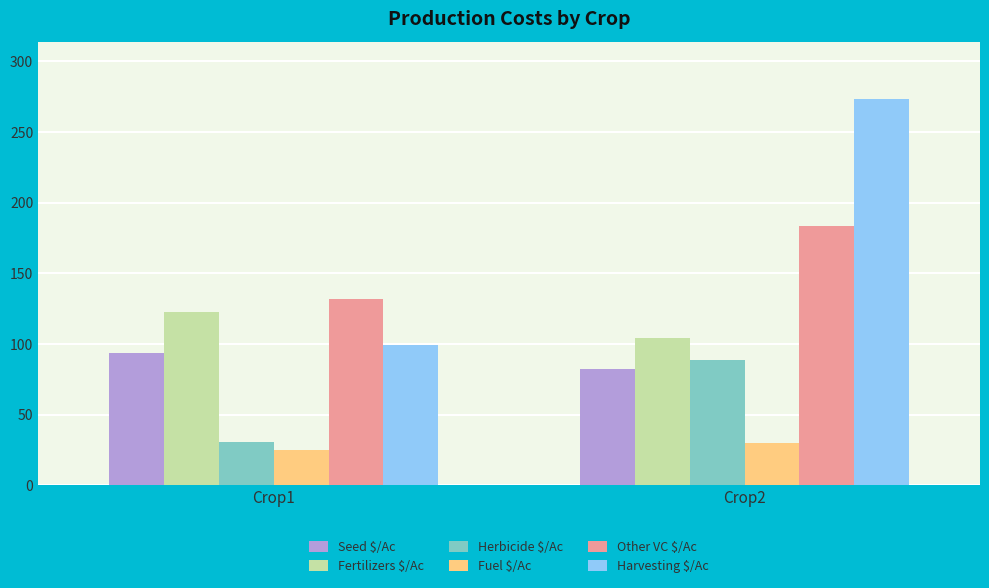

What is the value of the Herbicide $/Ac bar at the 2nd from the left?

88.4